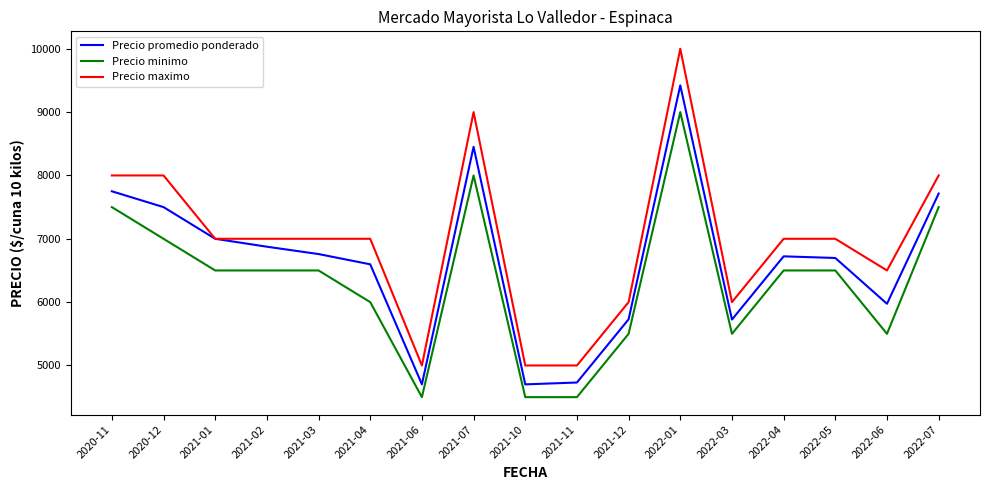

Which series changed the most between 2020-11 and 2022-01?

Precio maximo